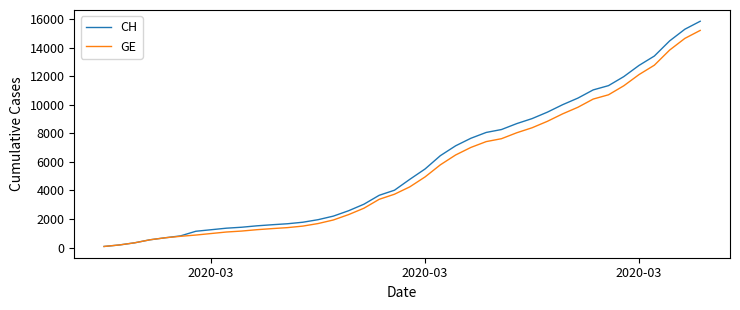

What is the highest value of the GE series?

15208